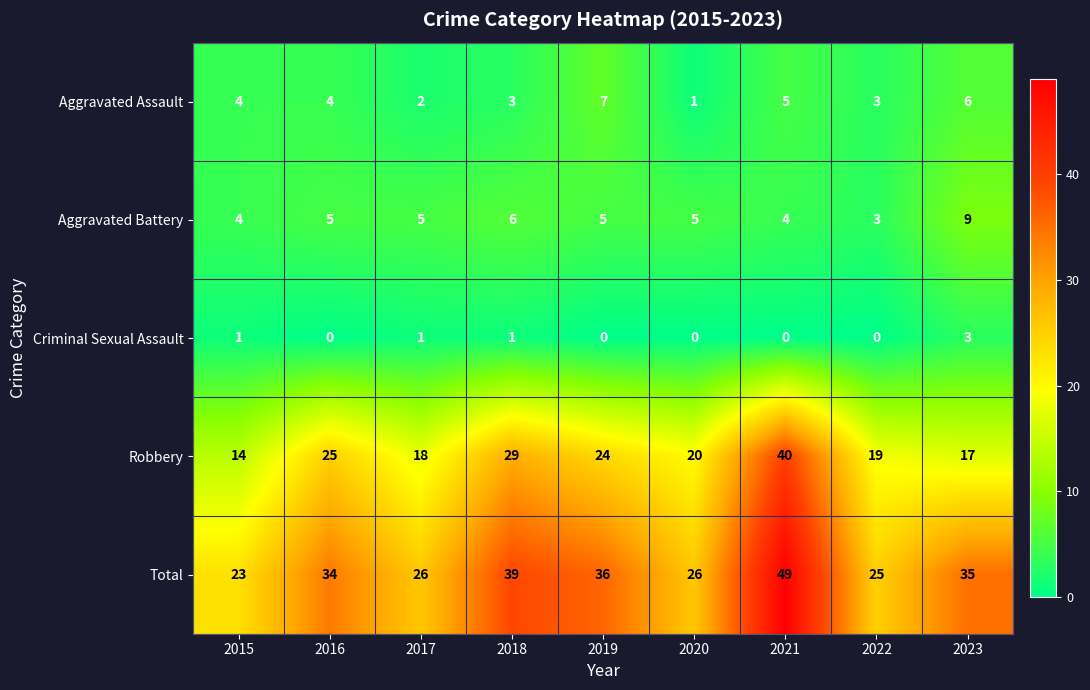

What is the total value across all series at 2015?

46